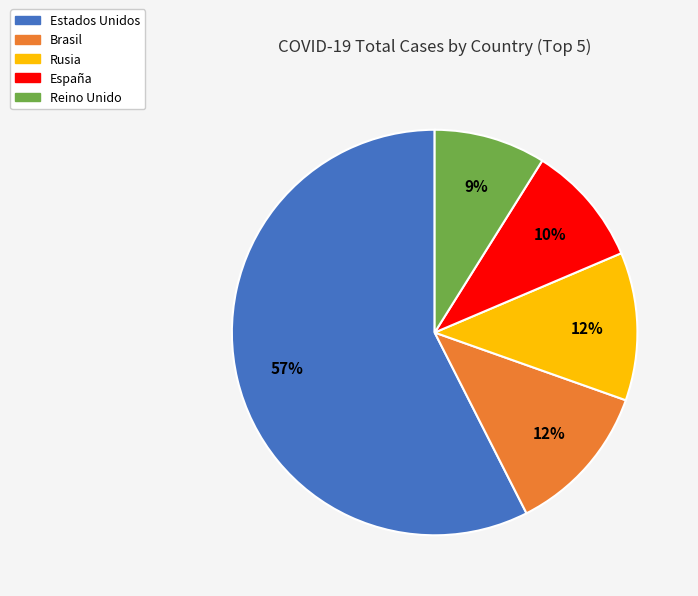

Is the sum of España and Reino Unido greater than half?

No